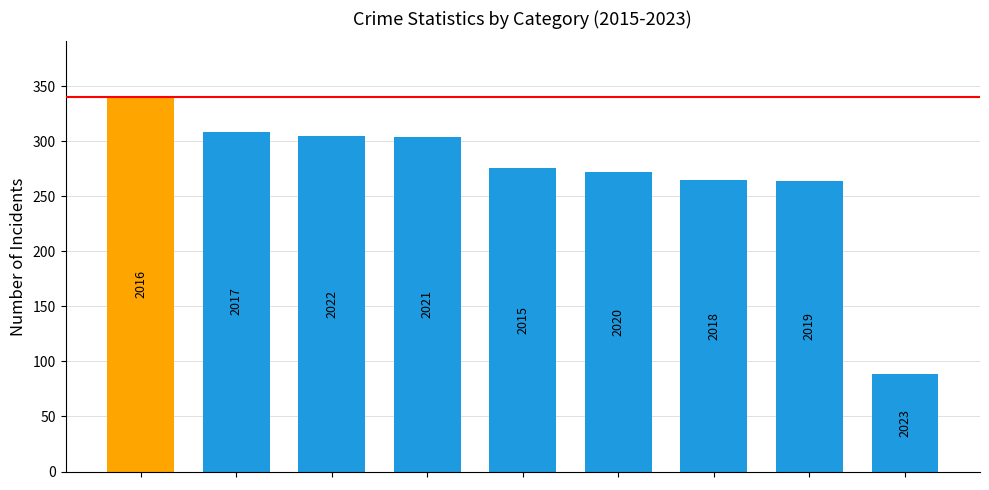

How many bars are there in total?

9